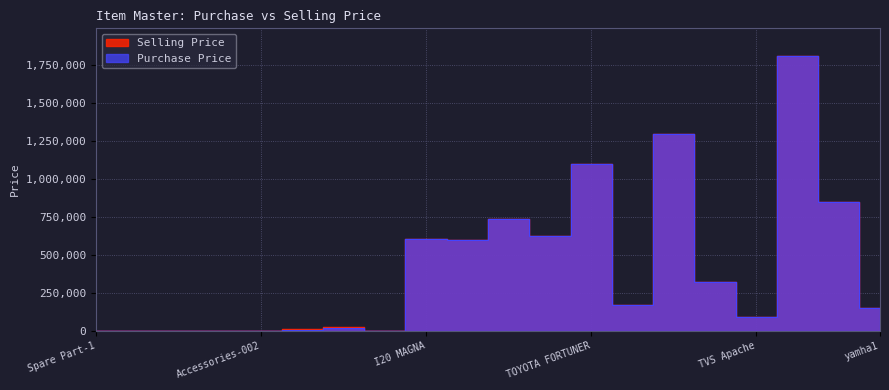

What is the difference between the Selling Price values at yamha1 and VIVA?

1150000